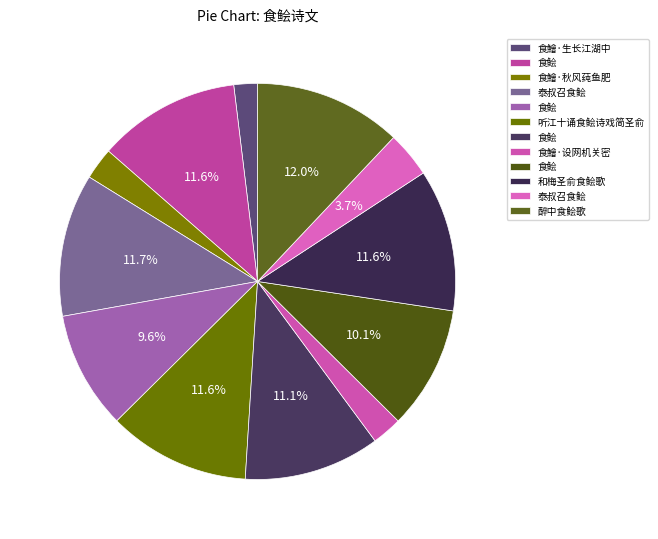

What is the smallest slice in the pie chart?

食鱠·生长江湖中